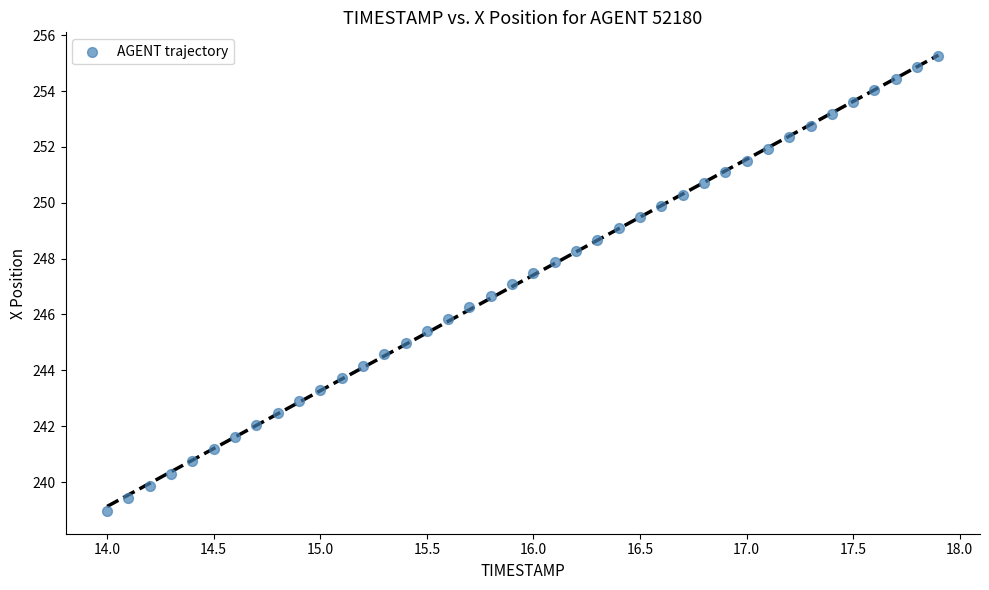

What is the range of X values (max minus min)?

3.9